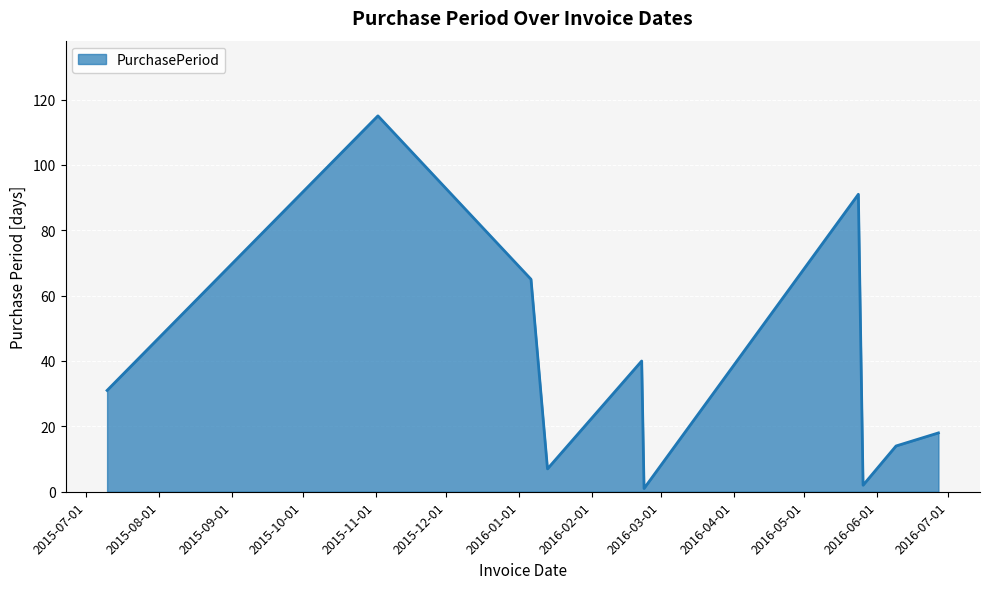

What is the difference between the maximum and minimum values?

114